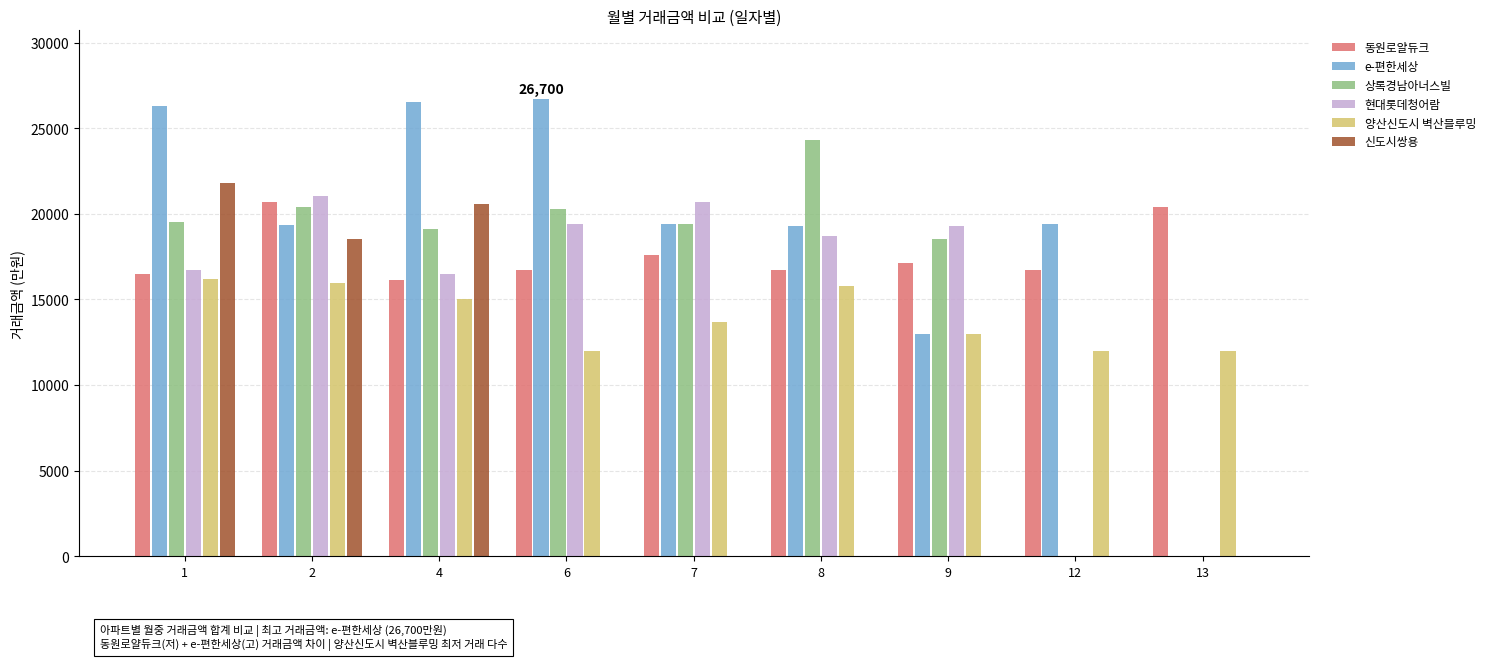

Is it true that 동원로얄듀크 equals 7450 at 12?

False